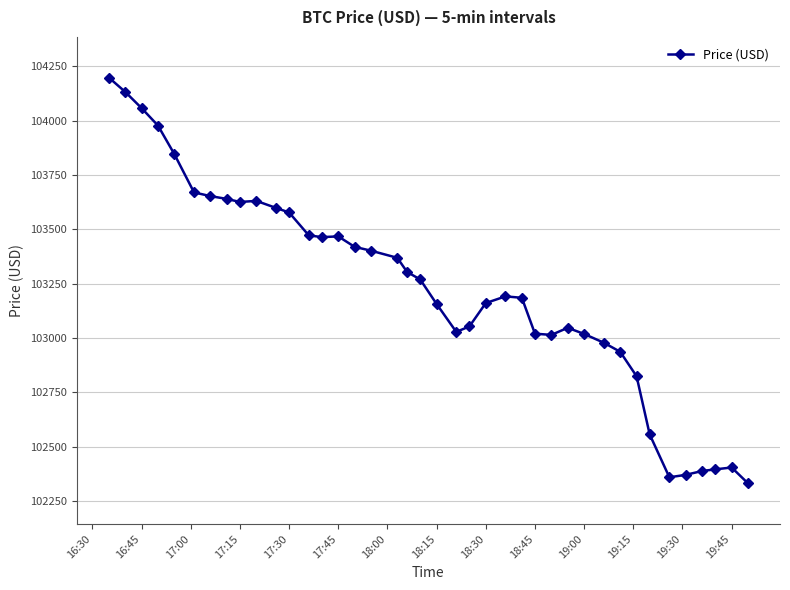

What is the maximum value shown in the chart?

104198.7